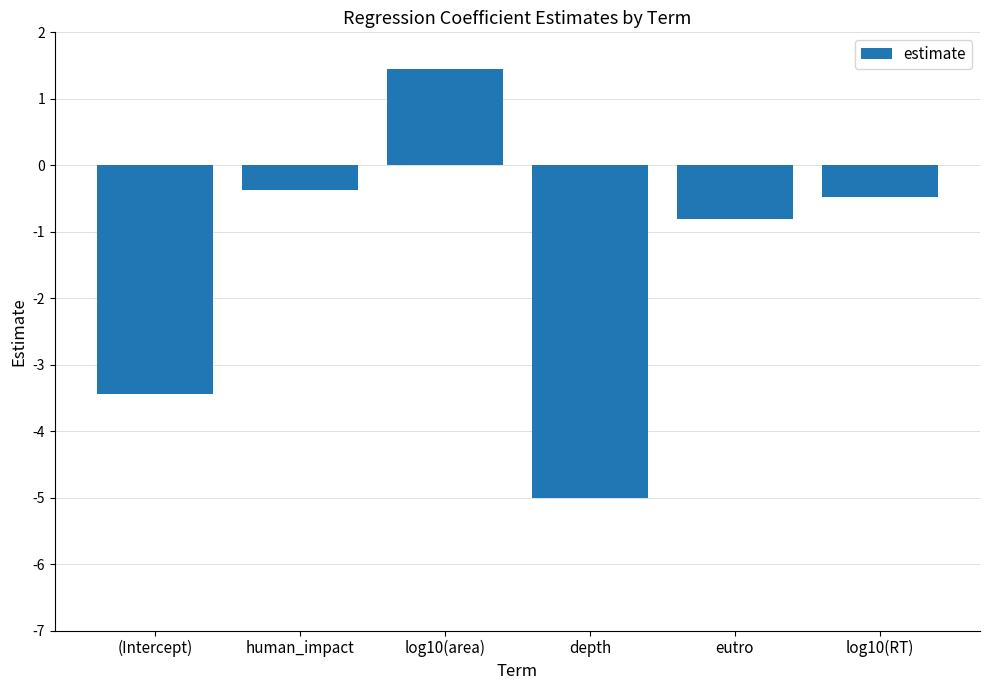

What is the difference between the maximum and minimum values?

6.4